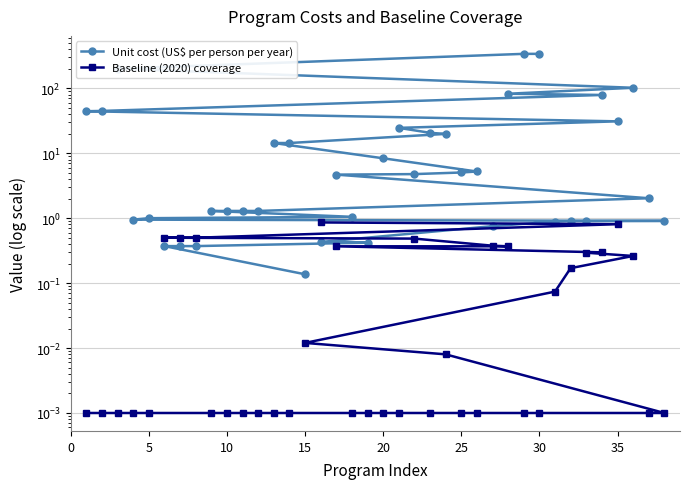

Which series has the largest total across all categories?

Unit cost (US$ per person per year)